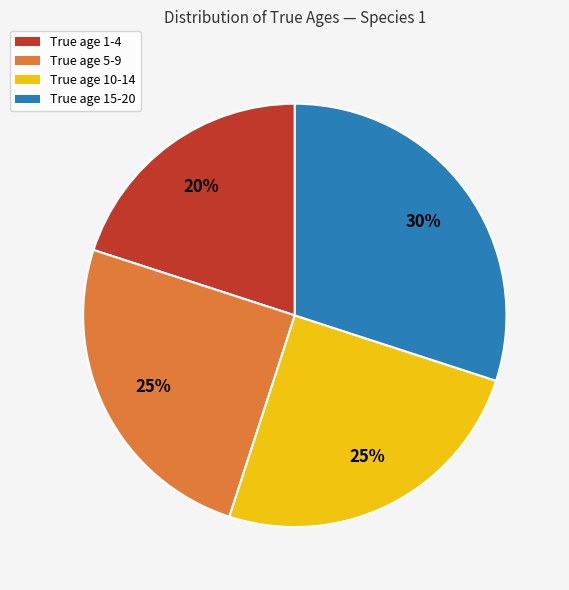

Is there any slice that represents more than half of the pie?

No